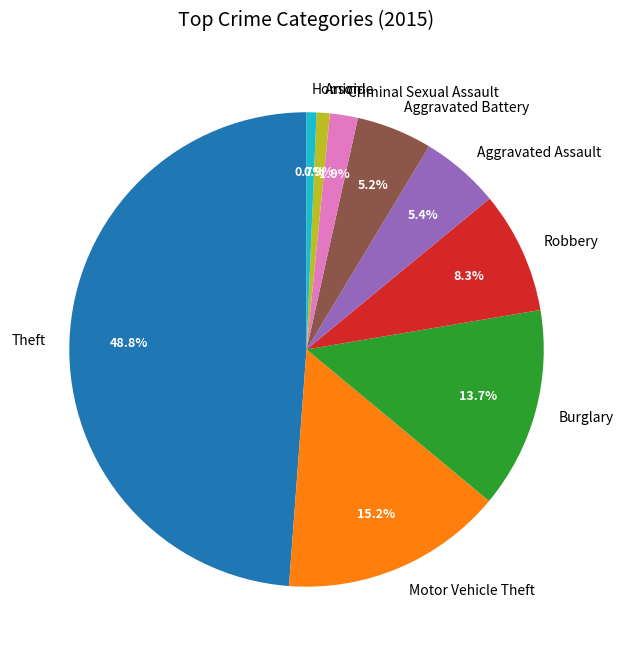

Approximately how many times larger is the value at Homicide compared to Criminal Sexual Assault?

0.4